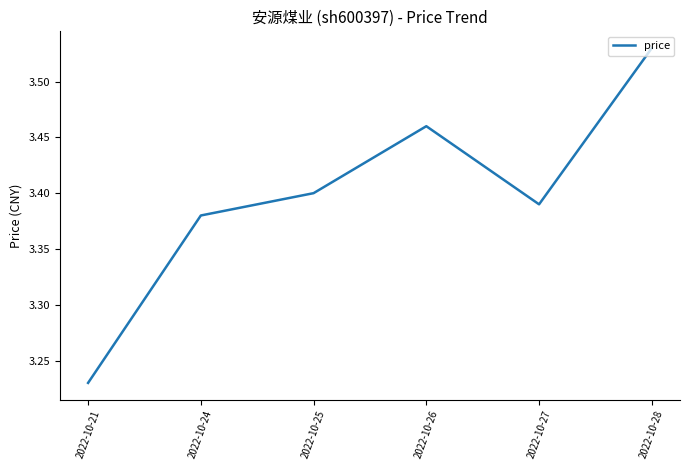

What is the change in value from 2022-10-21 to 2022-10-27?

+0.2